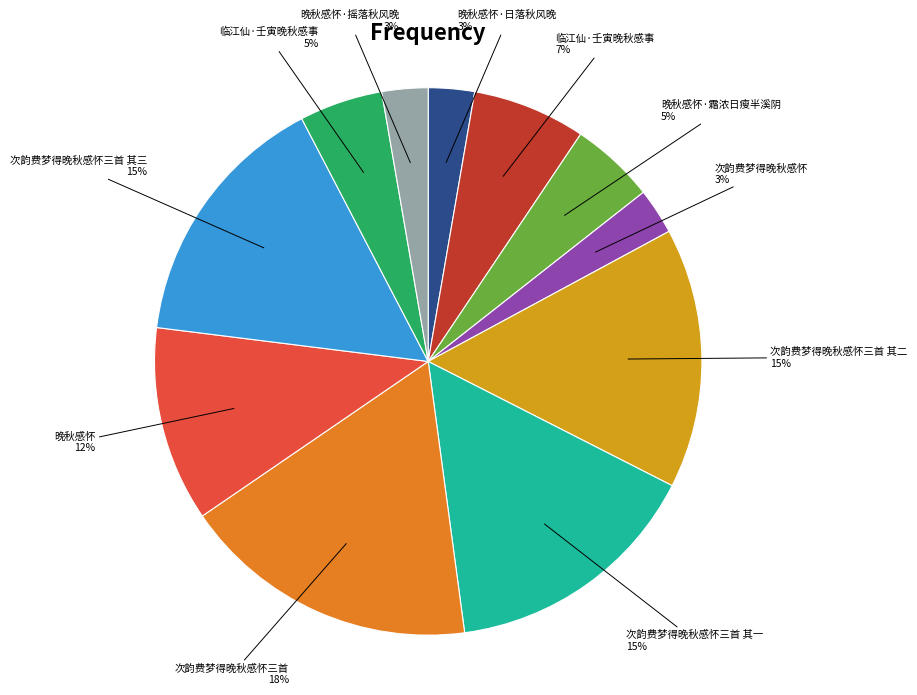

Is there any slice that represents more than half of the pie?

No